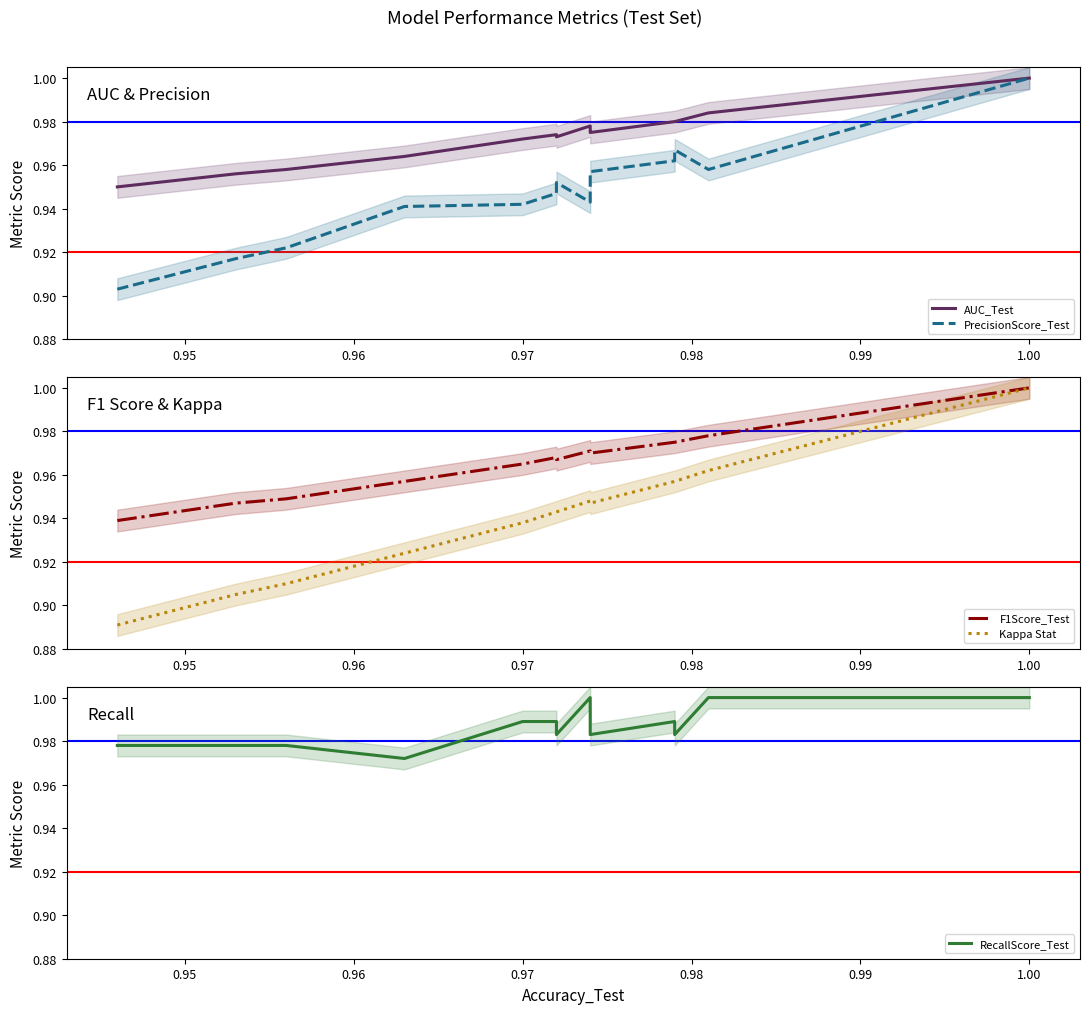

True or false: AUC_Test and PrecisionScore_Test intersect in this chart.

False